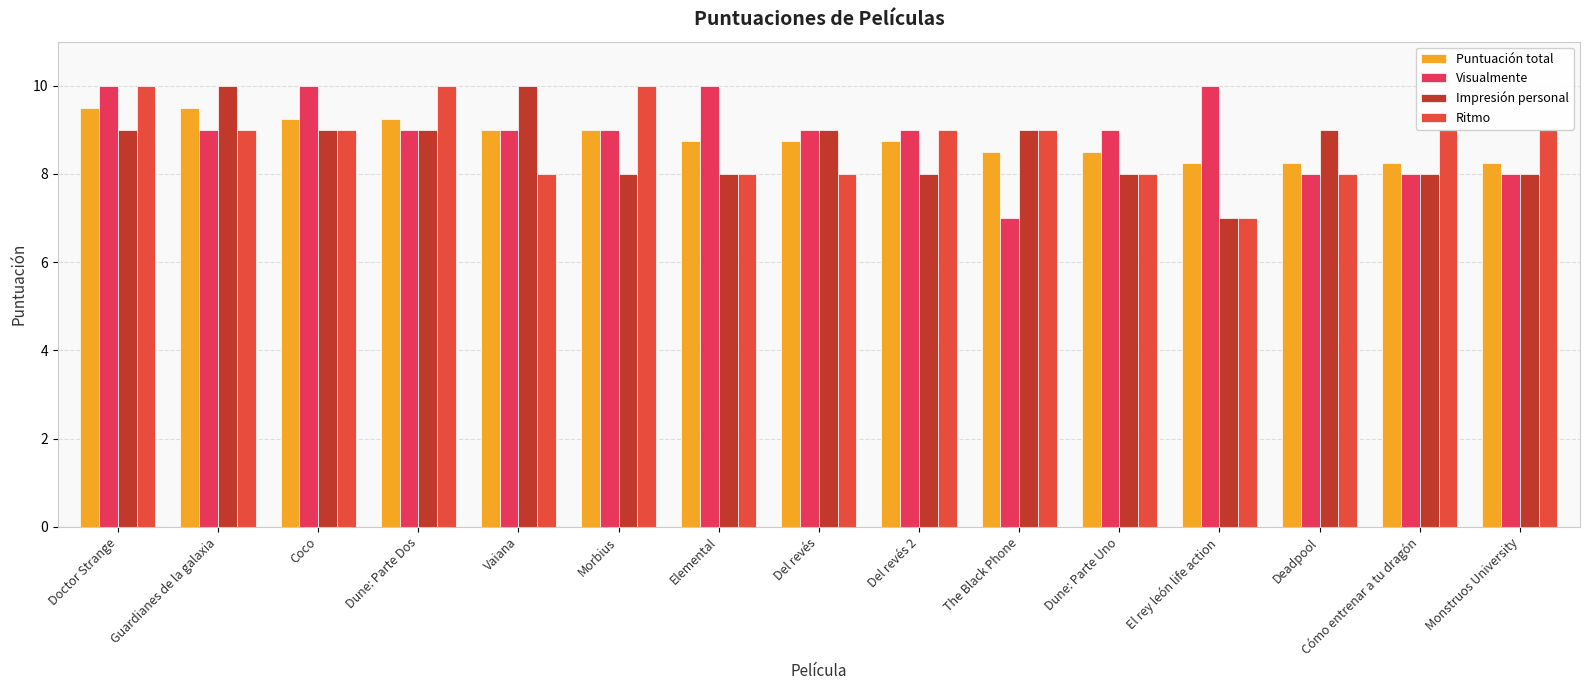

Which series has the widest spread of values?

Visualmente